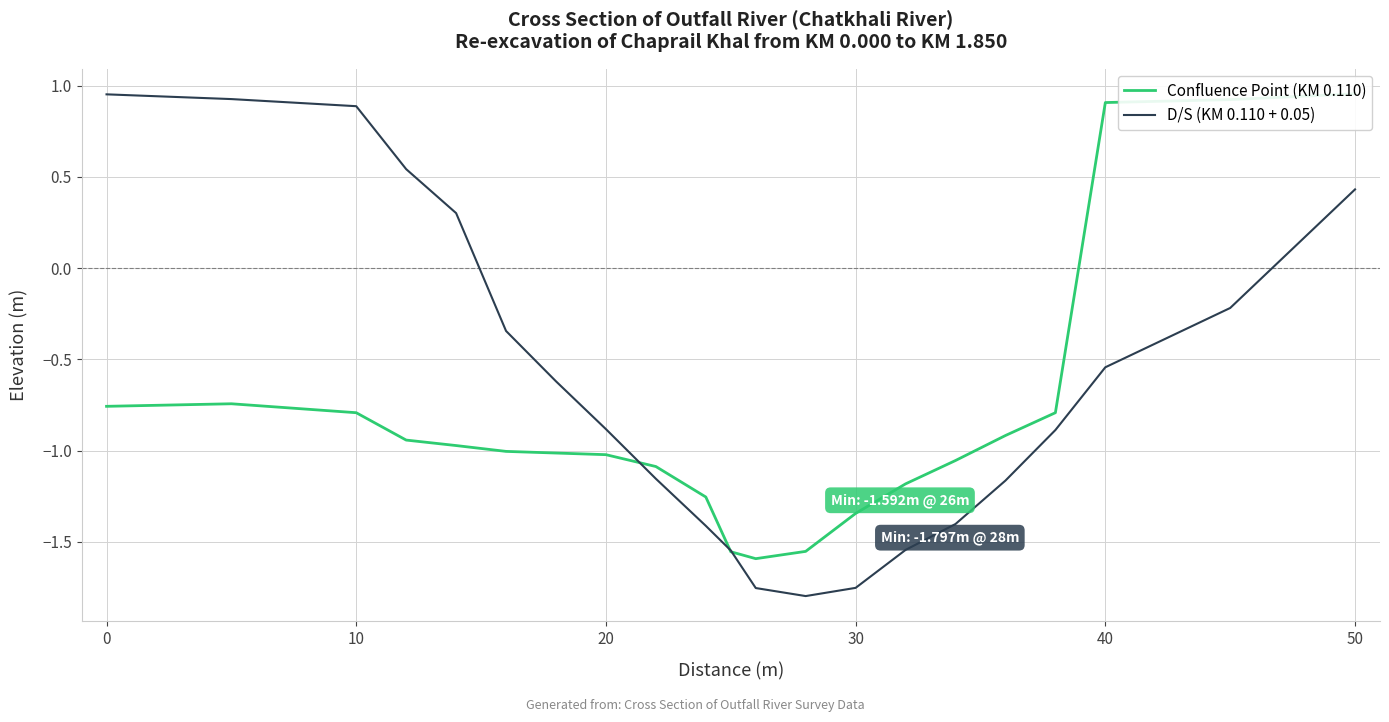

The Confluence Point (KM 0.110) series shows -1.6 at 20. True or false?

False